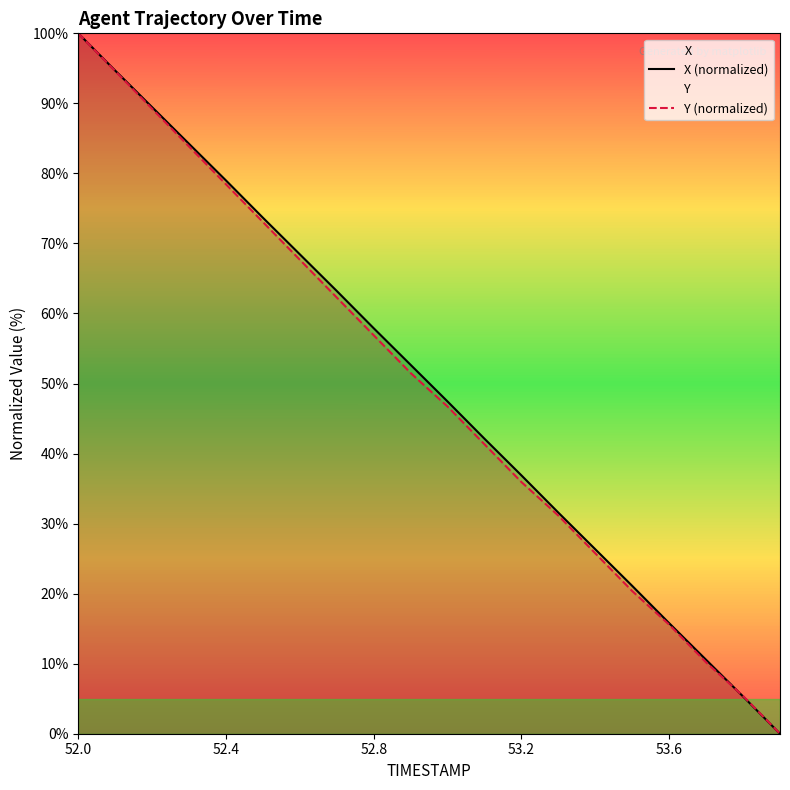

Where does the Y (normalized) series first go above 51?

52.0